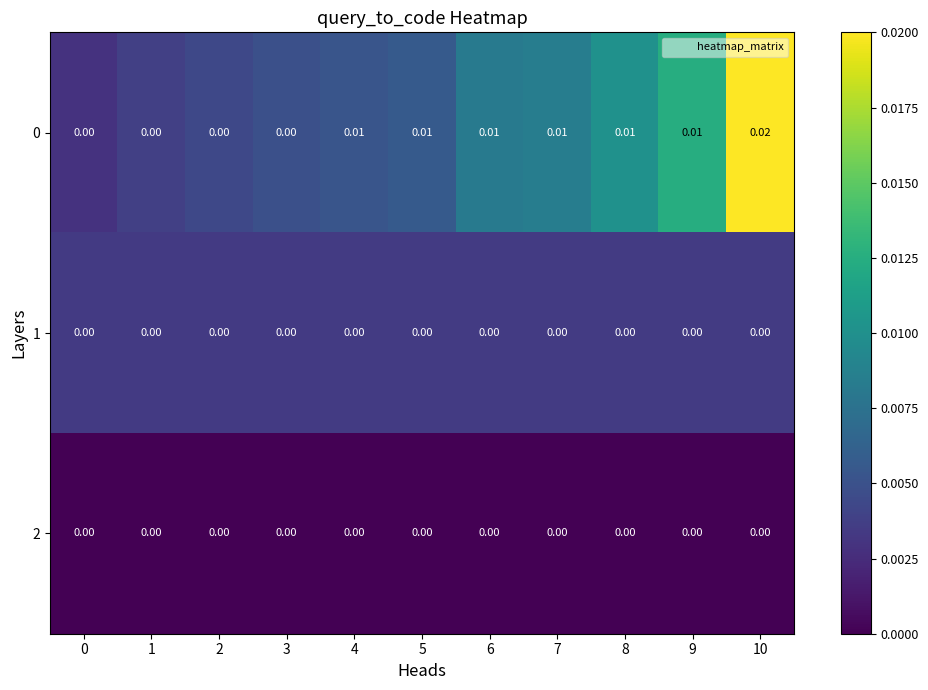

How many categories are shown in the chart?

11